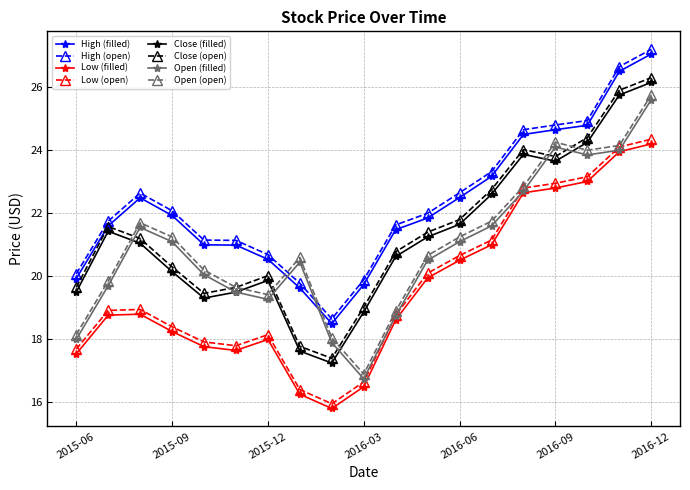

At how many categories does at least one series exceed 16?

19